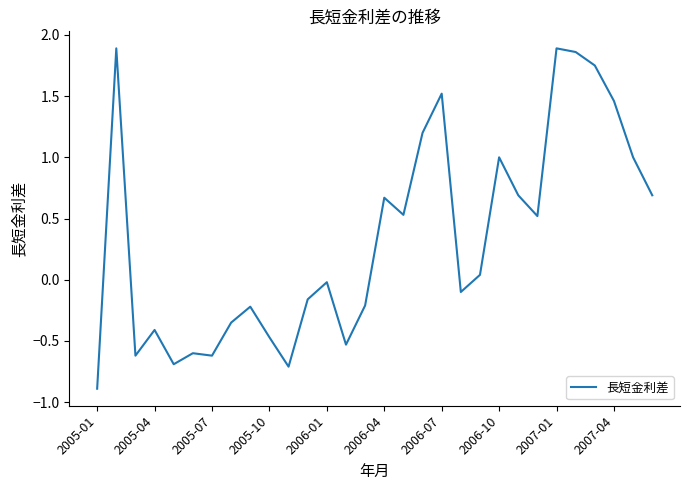

What is the smallest value displayed?

-0.9